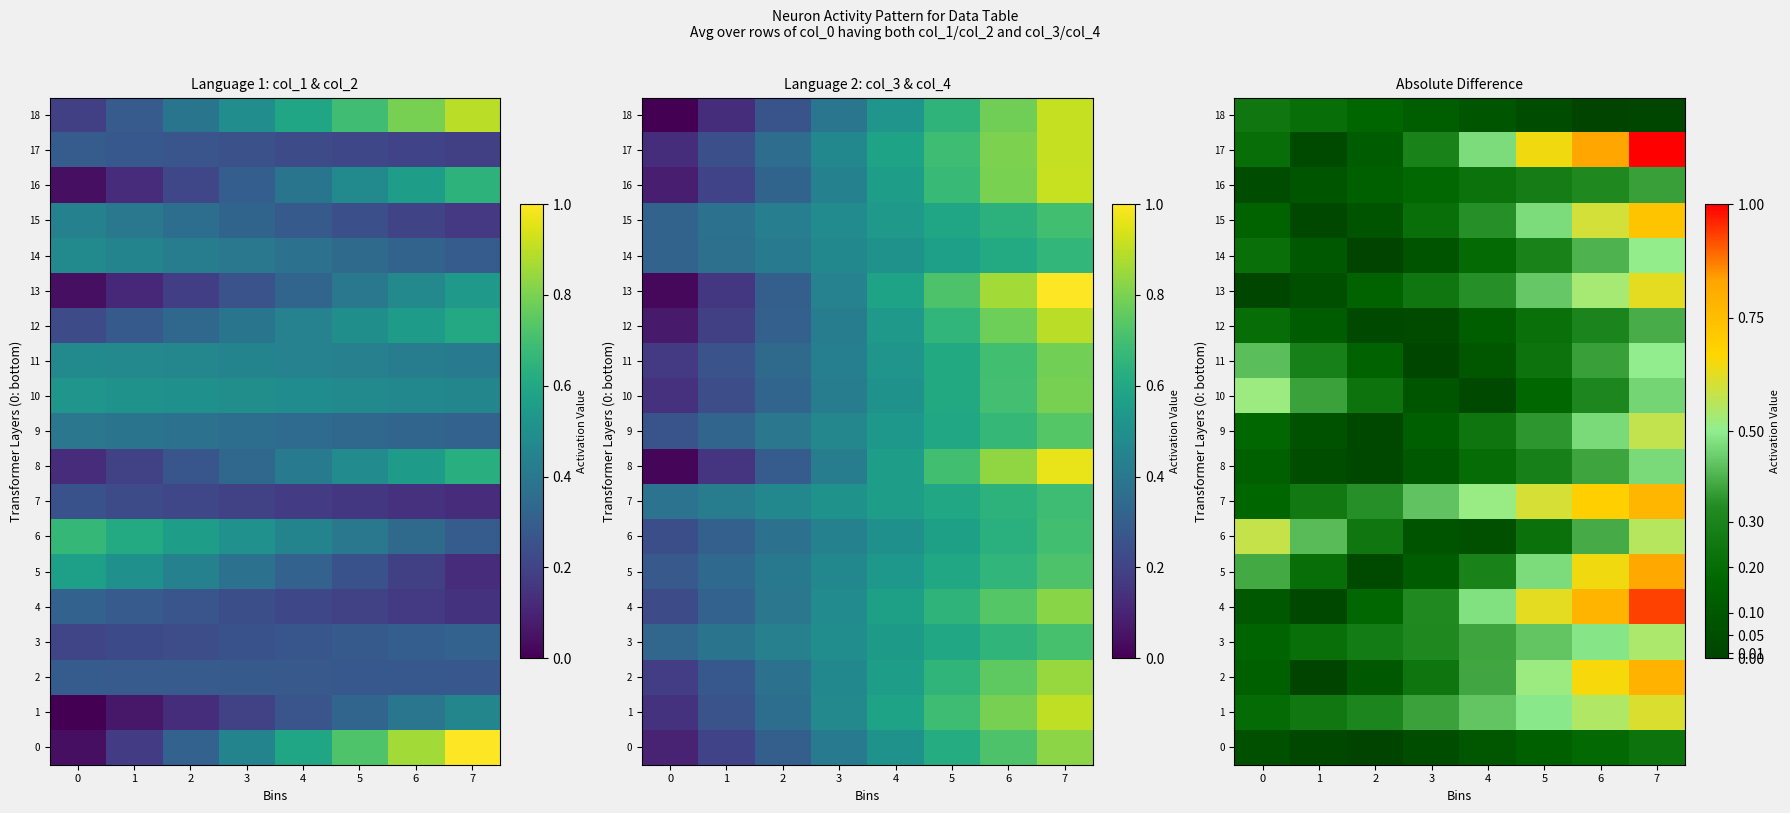

True or false: 0 has a value of 0.0 at 0.

False